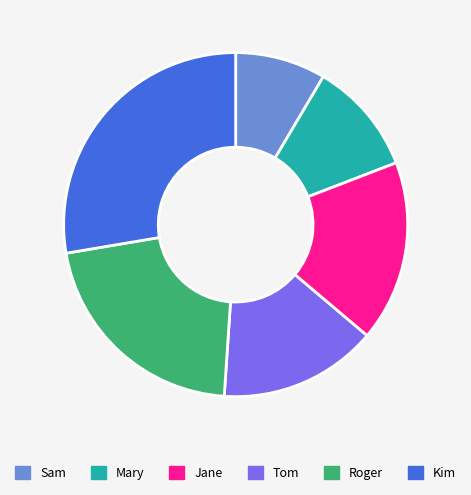

Does Roger account for over 50% of the chart?

No